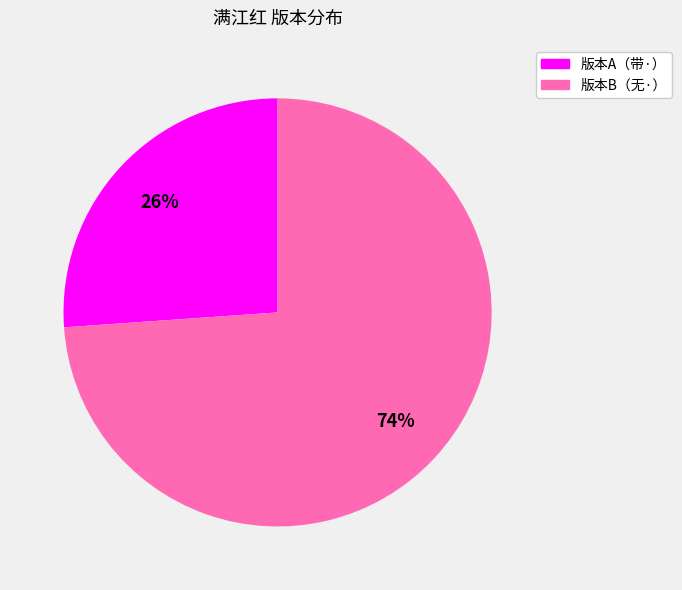

Is the sum of 版本B（无·） and 版本A（带·） greater than half?

Yes